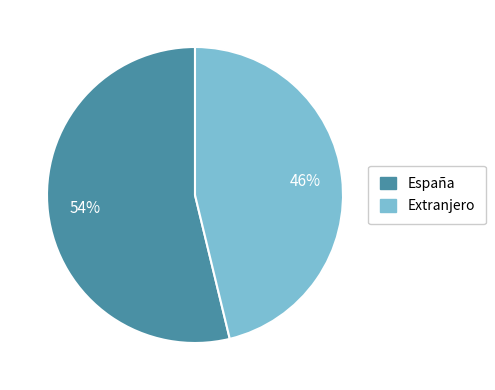

To the nearest percent, what is the average slice percentage?

50%